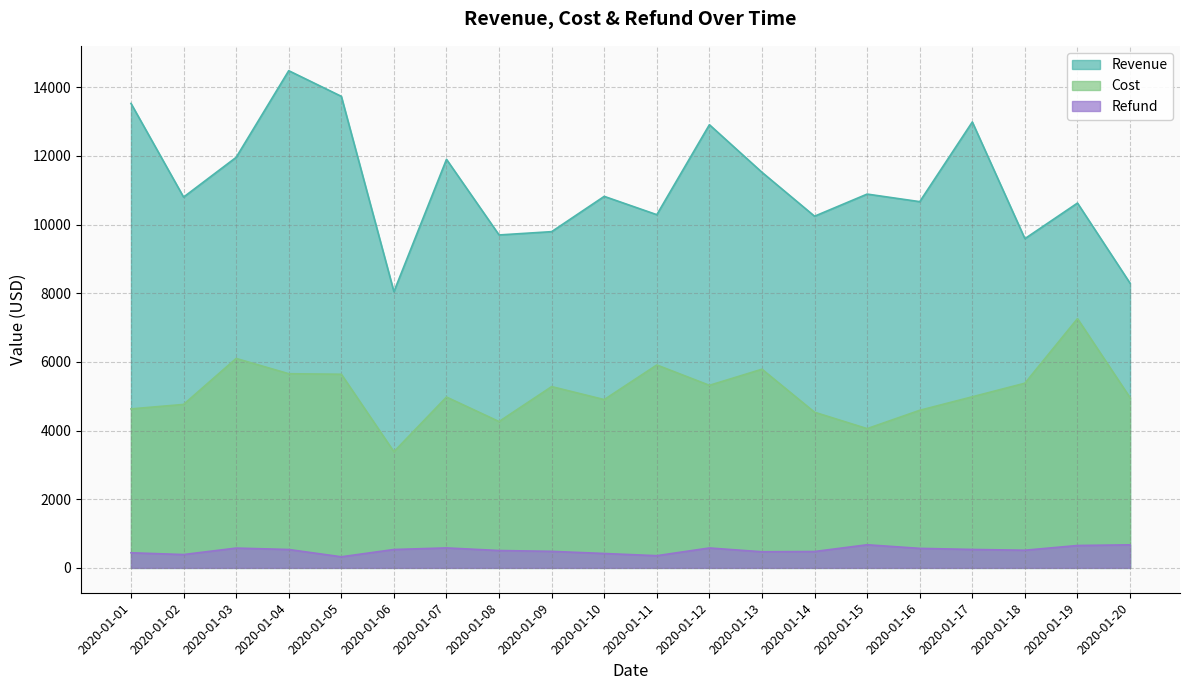

What is the difference between the maximum and minimum values in the Cost series?

3876.3